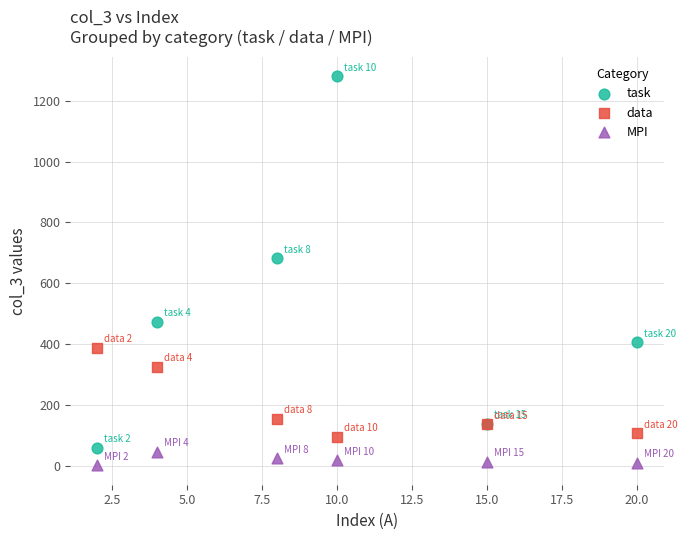

Which series contains the highest Y value?

task